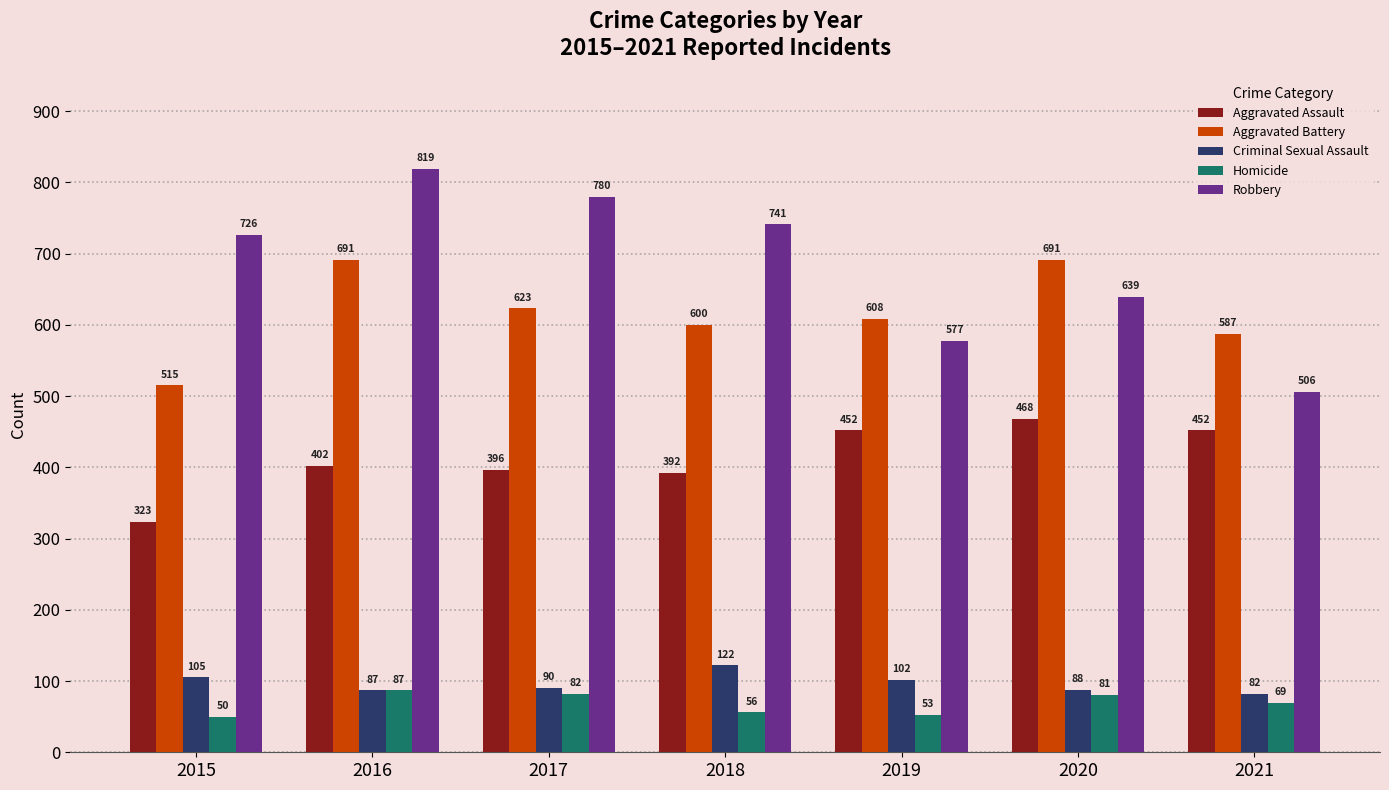

At 2021, list the series in order from smallest to largest.

Homicide, Criminal Sexual Assault, Aggravated Assault, Robbery, Aggravated Battery